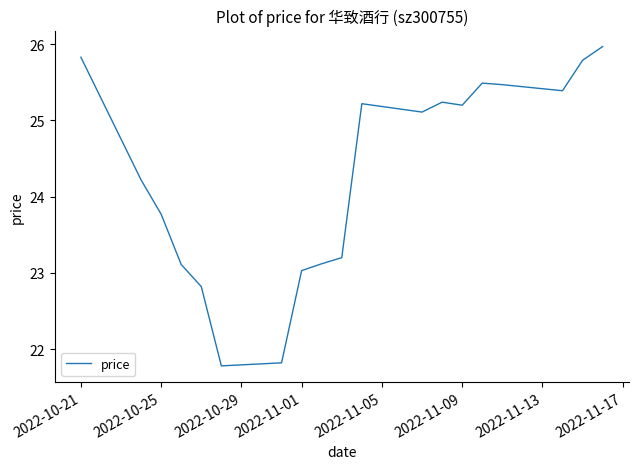

What is the minimum value shown in the chart?

21.8